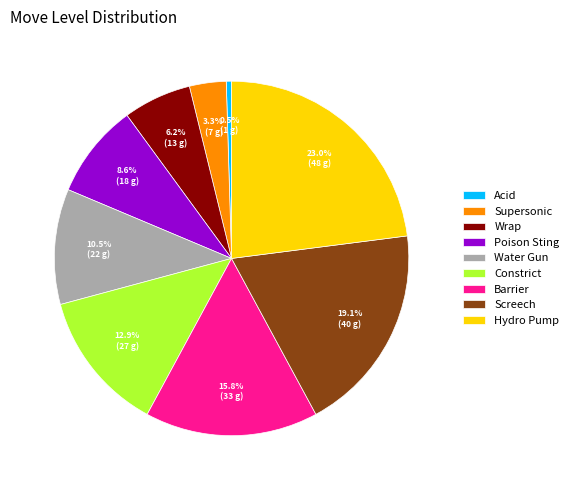

Count the number of slices in the pie.

9